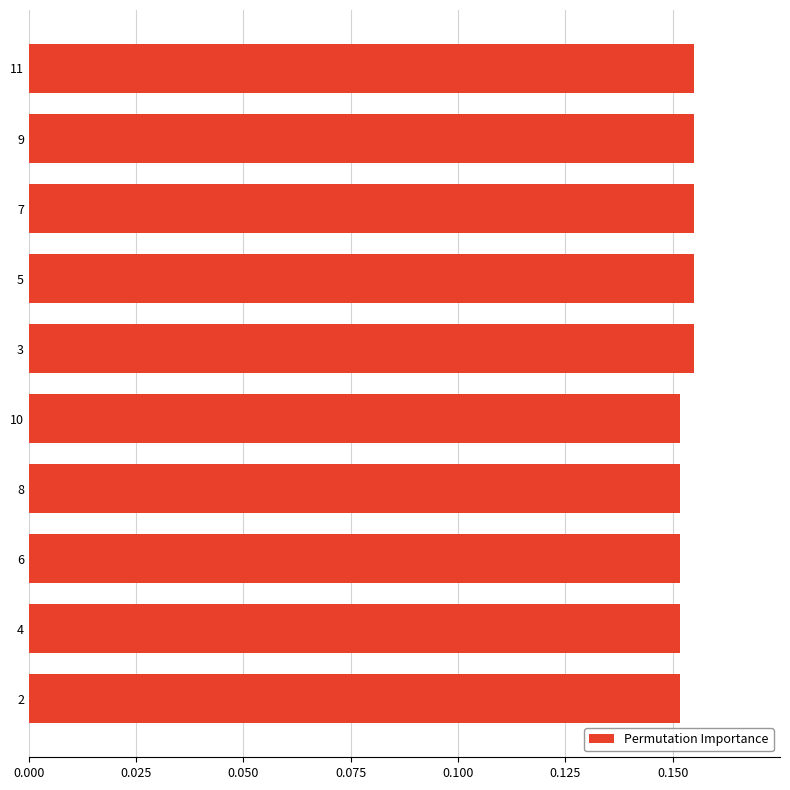

What is the sum of all values?

1.5